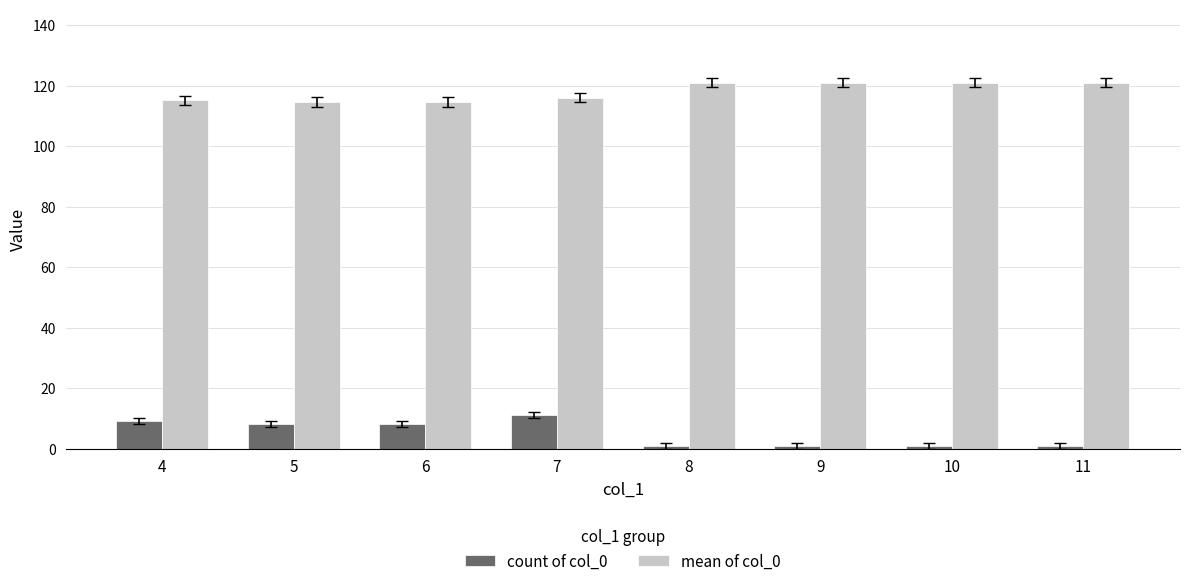

What is the value of the count of col_0 bar at the 3rd from the left?

8.0